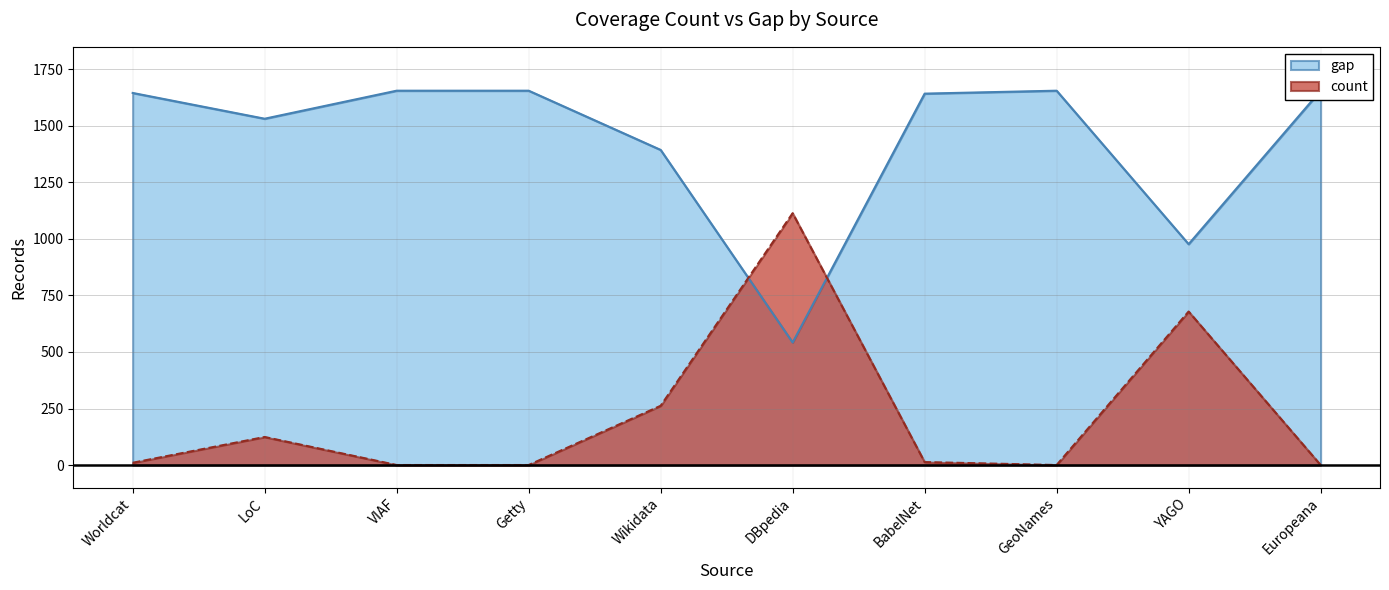

At which category is the sum across all series the highest?

Worldcat